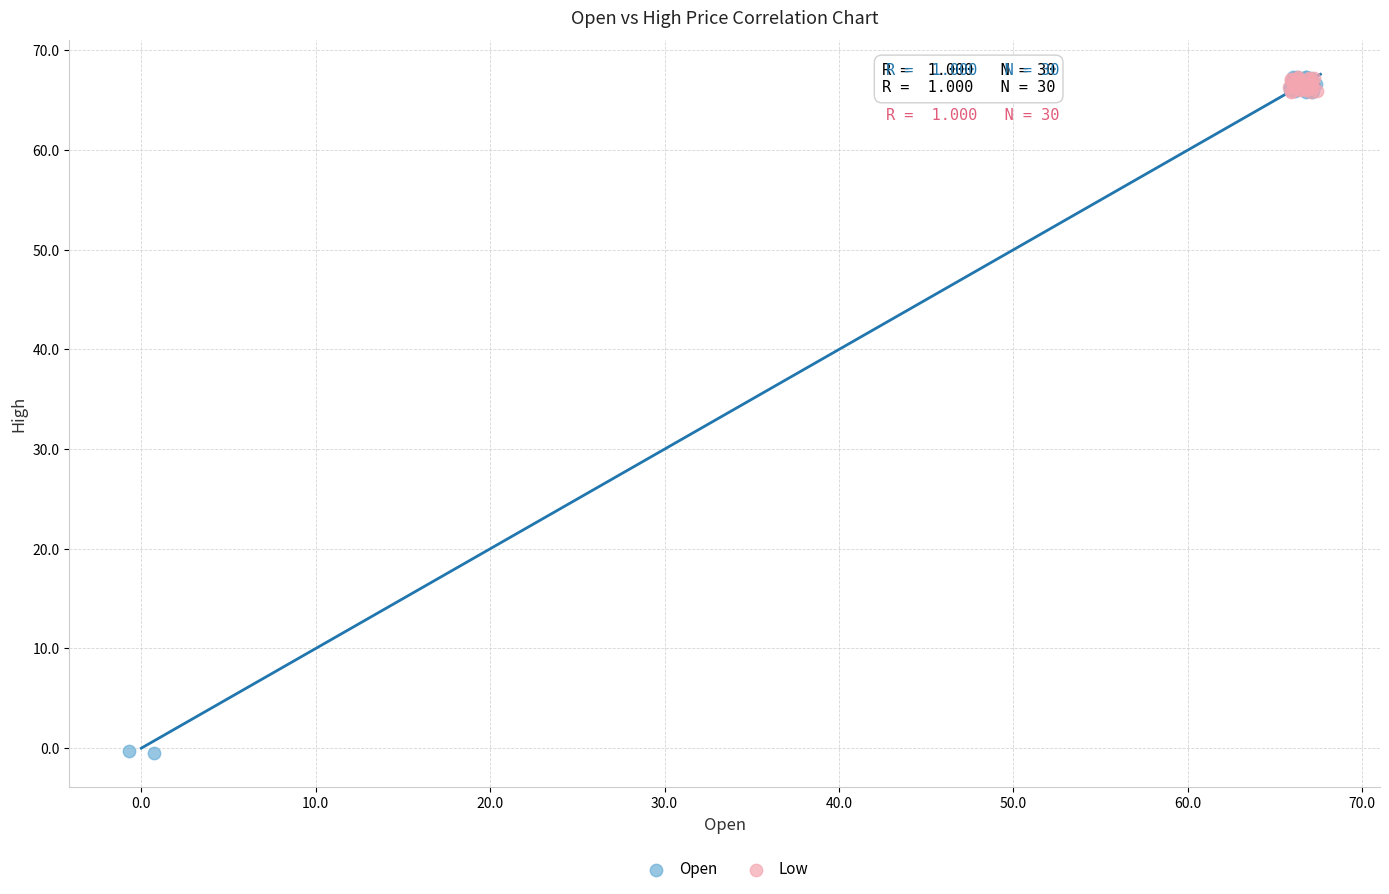

Which series has the widest spread of Y values?

Open